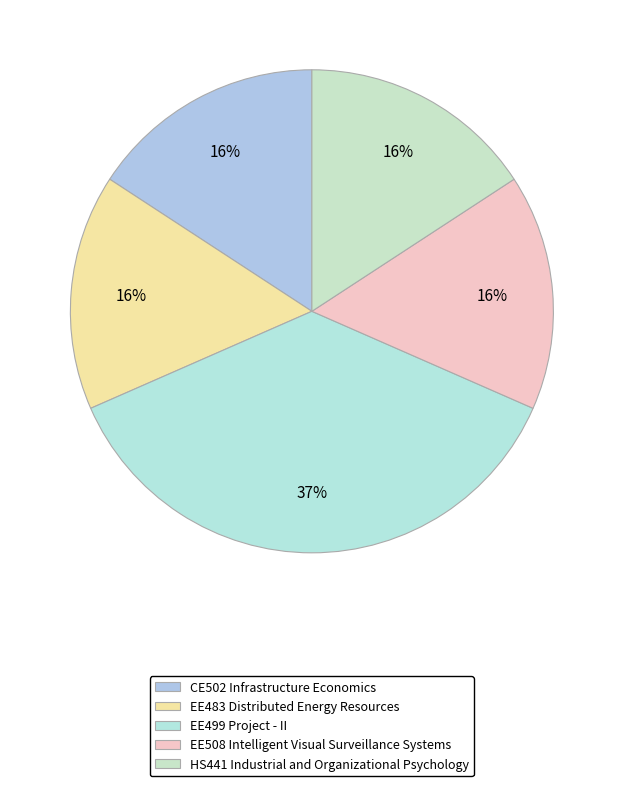

How many segments does this pie chart have?

5